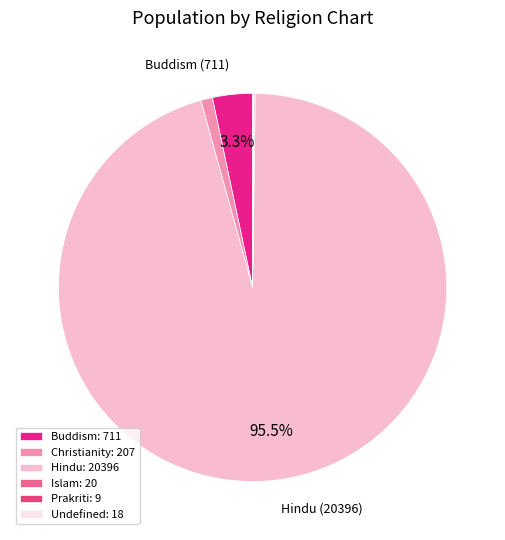

Rank the categories by value from highest to lowest.

Hindu, Buddism, Christianity, Islam, Undefined, Prakriti